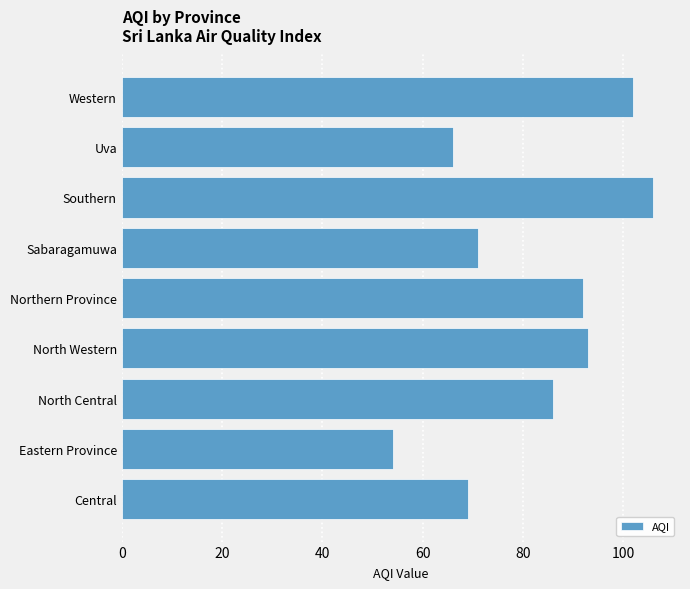

What value does the data have at Central, to the nearest 5?

70